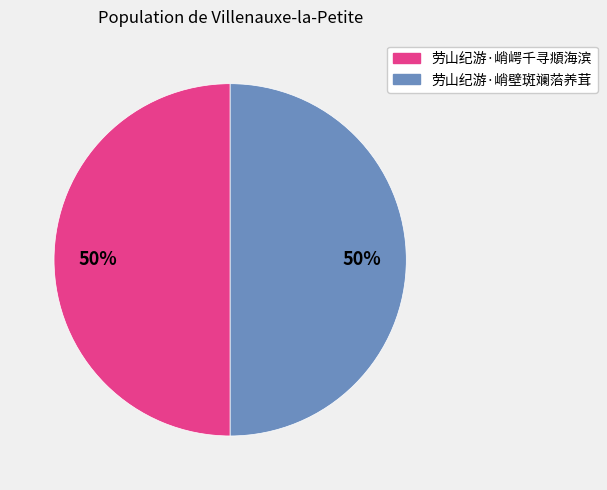

How many slices are in this pie chart?

2